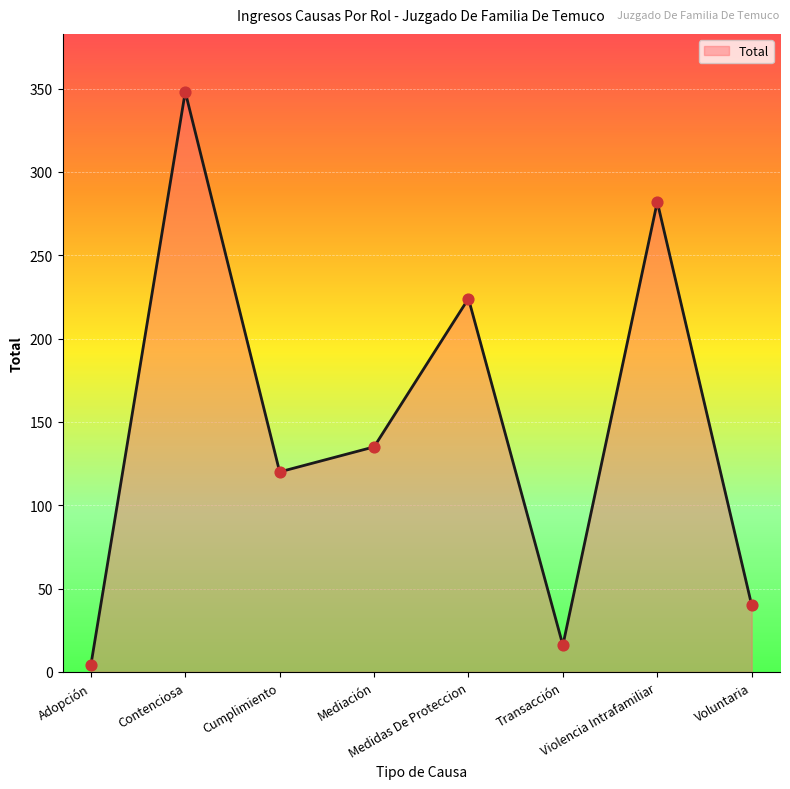

What is the change in value from Adopción to Transacción?

+12